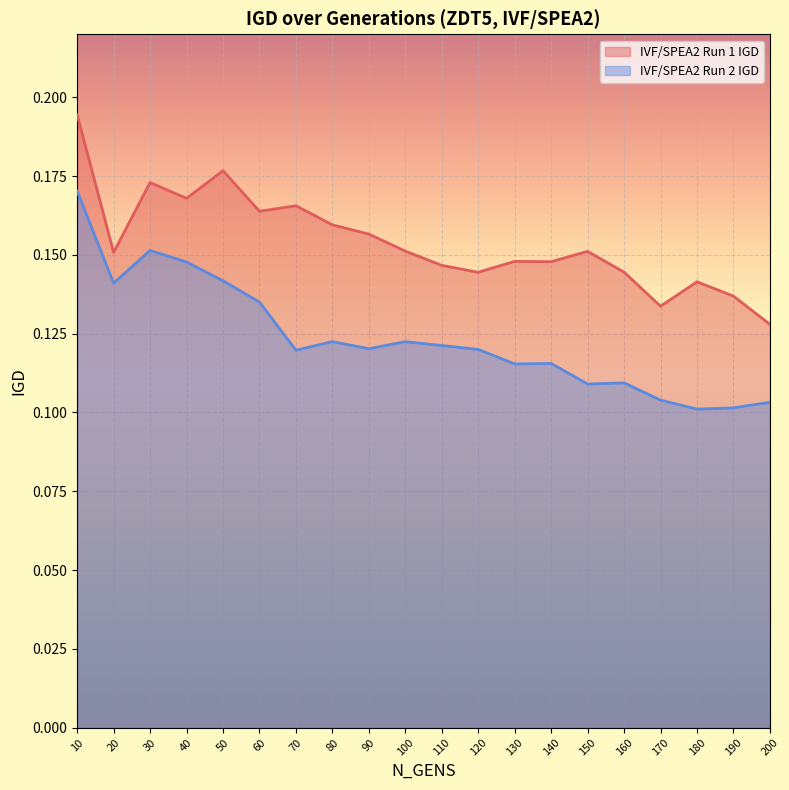

Rank the categories by IVF/SPEA2 Run 2 IGD value from lowest to highest.

180, 190, 200, 170, 150, 160, 130, 140, 70, 120, 90, 110, 100, 80, 60, 20, 50, 40, 30, 10